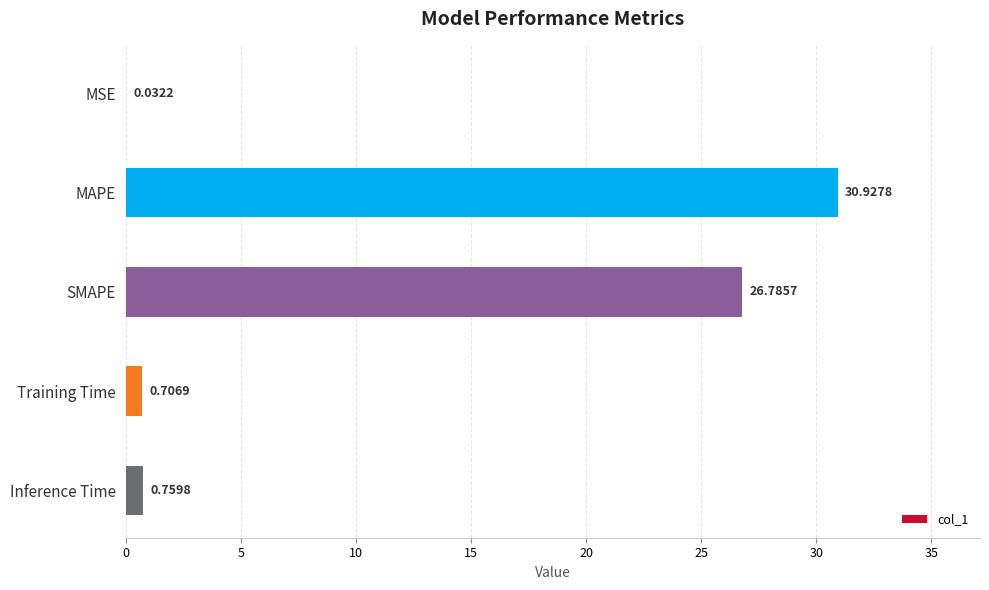

At which label is the value closest to 15?

SMAPE